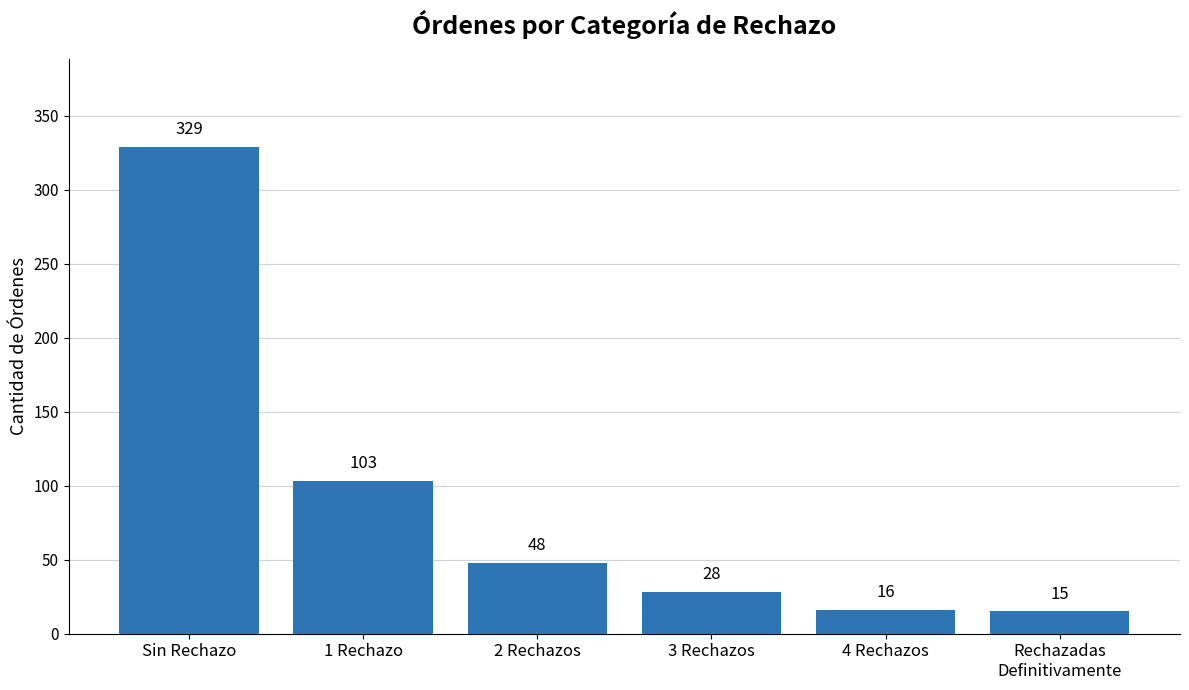

True or false: the data shows 103 at 1 Rechazo.

True